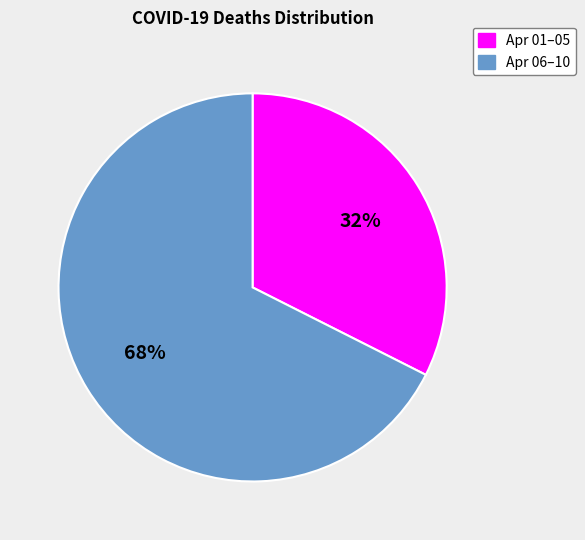

To the nearest percent, what is the average slice percentage?

50%